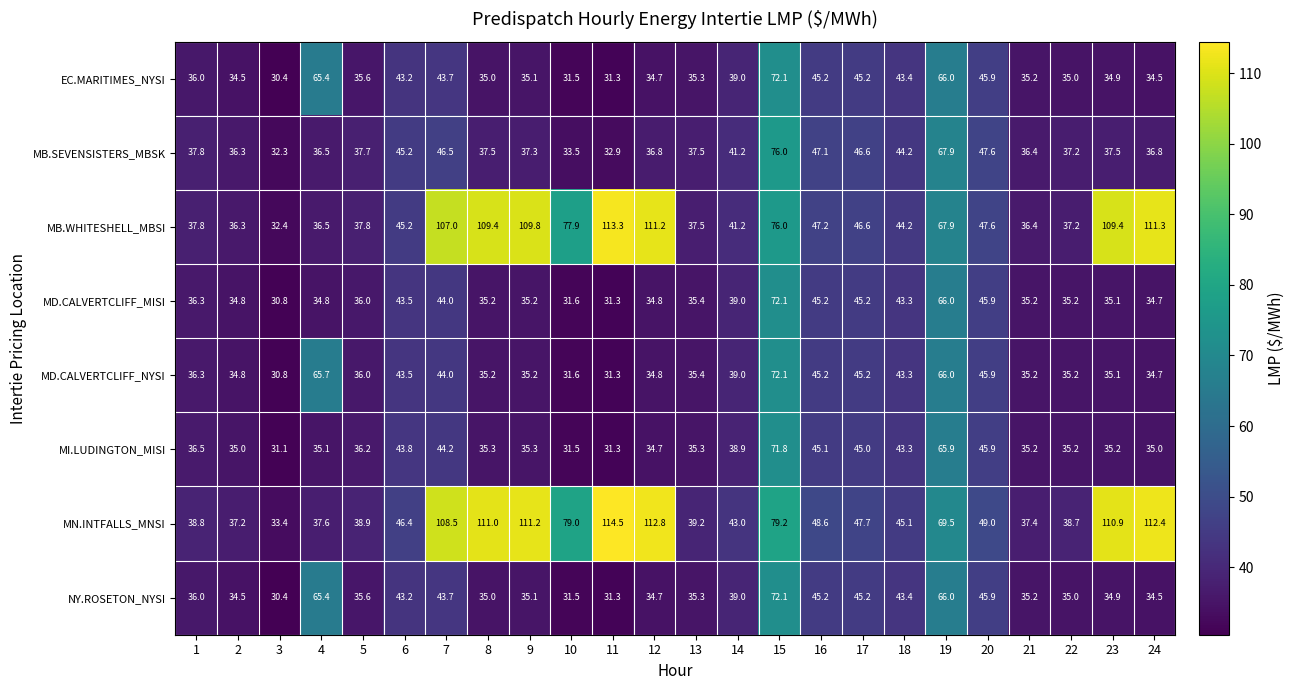

Where is MB.SEVENSISTERS_MBSK nearest to the value 54?

20